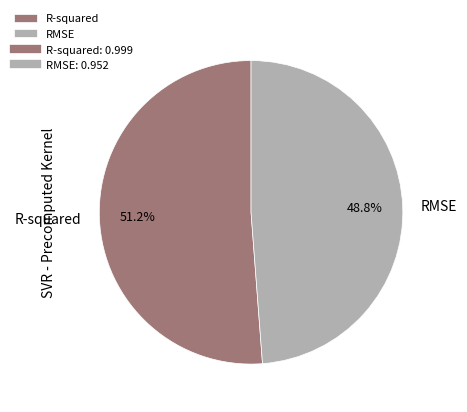

Is it true that R-squared is 65% of the pie?

False